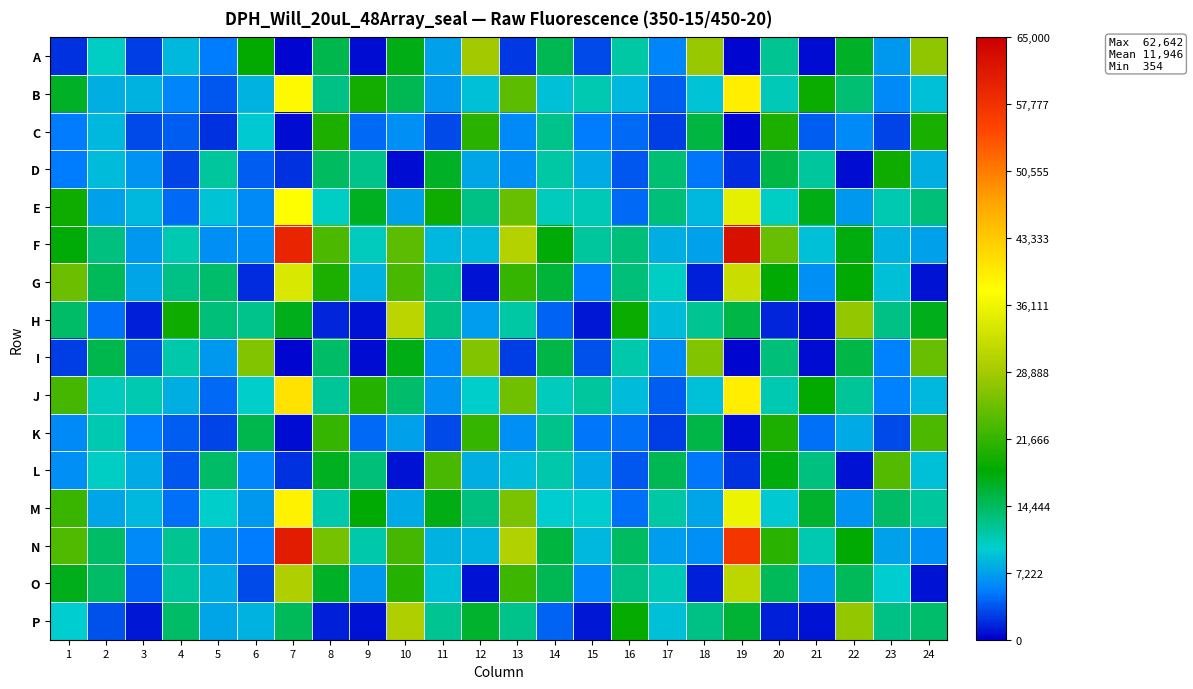

Reading left to right, transcribe all the data shown in this chart.

A: 1=2040	2=10274	3=2712	4=8622	5=5114	6=18365	7=430	8=15185	9=586	10=17417	11=7214	12=28922	13=2359	14=14972	15=3257	16=11634	17=5792	18=27948	19=354	20=12385	21=532	22=16517	23=6769	24=27549
B: 1=16647	2=8014	3=8299	4=5797	5=3609	6=8138	7=38135	8=12809	9=19380	10=14733	11=6782	12=9085	13=24249	14=9051	15=10984	16=8409	17=3855	18=9185	19=39498	20=10702	21=19012	22=13531	23=5846	24=9131
C: 1=5112	2=8574	3=3241	4=3847	5=2264	6=9603	7=524	8=20089	9=4385	10=6340	11=3096	12=20963	13=6060	14=12654	15=5196	16=4472	17=2574	18=15491	19=449	20=20243	21=3831	22=5880	23=2833	24=19888
D: 1=5235	2=8639	3=6364	4=2801	5=11728	6=4058	7=2079	8=14394	9=12530	10=652	11=16576	12=7457	13=6216	14=11646	15=7655	16=3750	17=13561	18=4961	19=2008	20=15385	21=11759	22=547	23=19241	24=7962
E: 1=19280	2=7282	3=8579	4=4521	5=9371	6=5961	7=37637	8=10168	9=16900	10=7151	11=19287	12=12907	13=25133	14=10595	15=10808	16=4376	17=13369	18=8518	19=35127	20=10253	21=17458	22=6836	23=11097	24=13365
F: 1=18022	2=13148	3=6810	4=11111	5=6230	6=5885	7=59495	8=23332	9=10650	10=24141	11=8503	12=8567	13=30269	14=17871	15=11886	16=13449	17=8105	18=7255	19=62642	20=24883	21=8971	22=17761	23=8313	24=7304
G: 1=25168	2=14537	3=7474	4=12853	5=13895	6=1874	7=33946	8=20196	9=8134	10=22977	11=12622	12=895	13=21735	14=15897	15=5328	16=13399	17=10369	18=1354	19=32436	20=18062	21=6284	22=18032	23=9063	24=778
H: 1=13977	2=4698	3=1323	4=19285	5=13344	6=12569	7=17156	8=1738	9=781	10=30925	11=12697	12=6987	13=11530	14=4082	15=1042	16=18924	17=8740	18=12386	19=15287	20=1609	21=586	22=27864	23=12755	24=17222
I: 1=2551	2=15121	3=3305	4=11248	5=6822	6=26697	7=459	8=14121	9=621	10=17393	11=6091	12=26780	13=2593	14=15273	15=3443	16=11318	17=6058	18=26791	19=361	20=13268	21=532	22=15373	23=5345	24=25010
J: 1=22791	2=10466	3=11164	4=8068	5=4431	6=10061	7=40861	8=11991	9=20592	10=13935	11=6398	12=9982	13=25505	14=10456	15=11829	16=8799	17=3838	18=9003	19=39542	20=11086	21=18347	22=12065	23=5349	24=8582
K: 1=6054	2=10922	3=5300	4=3809	5=2886	6=15080	7=551	8=21768	9=4409	10=7349	11=3112	12=21638	13=6210	14=12597	15=5045	16=4672	17=2679	18=15348	19=621	20=20177	21=4669	22=7859	23=3148	24=23156
L: 1=6258	2=10244	3=7841	4=3636	5=14074	6=5827	7=2137	8=16780	9=13390	10=902	11=22992	12=8113	13=8790	14=11249	15=7654	16=3721	17=14839	18=5004	19=2136	20=17605	21=13099	22=796	23=23731	24=9000
M: 1=21907	2=7482	3=8485	4=4582	5=10143	6=6831	7=38921	8=11363	9=18264	10=7792	11=17367	12=12956	13=26382	14=9823	15=9889	16=4653	17=11432	18=7408	19=35861	20=9497	21=16439	22=6468	23=13983	24=11716
N: 1=23592	2=13978	3=6085	4=12407	5=6406	6=5294	7=60793	8=26048	9=11185	10=22781	11=8226	12=8141	13=30033	14=15629	15=8515	16=14410	17=7000	18=6335	19=57309	20=20961	21=11142	22=18264	23=7264	24=6103
O: 1=17028	2=14068	3=4074	4=11868	5=7724	6=3087	7=29912	8=16572	9=6659	10=20569	11=8888	12=881	13=22282	14=14842	15=5717	16=12709	17=10851	18=1443	19=31029	20=14725	21=6468	22=14557	23=9895	24=800
P: 1=9710	2=3415	3=1117	4=14117	5=7499	6=8125	7=14615	8=1503	9=828	10=29722	11=12329	12=16413	13=12465	14=4281	15=1129	16=18562	17=9050	18=12823	19=16088	20=1442	21=775	22=27768	23=12911	24=13892